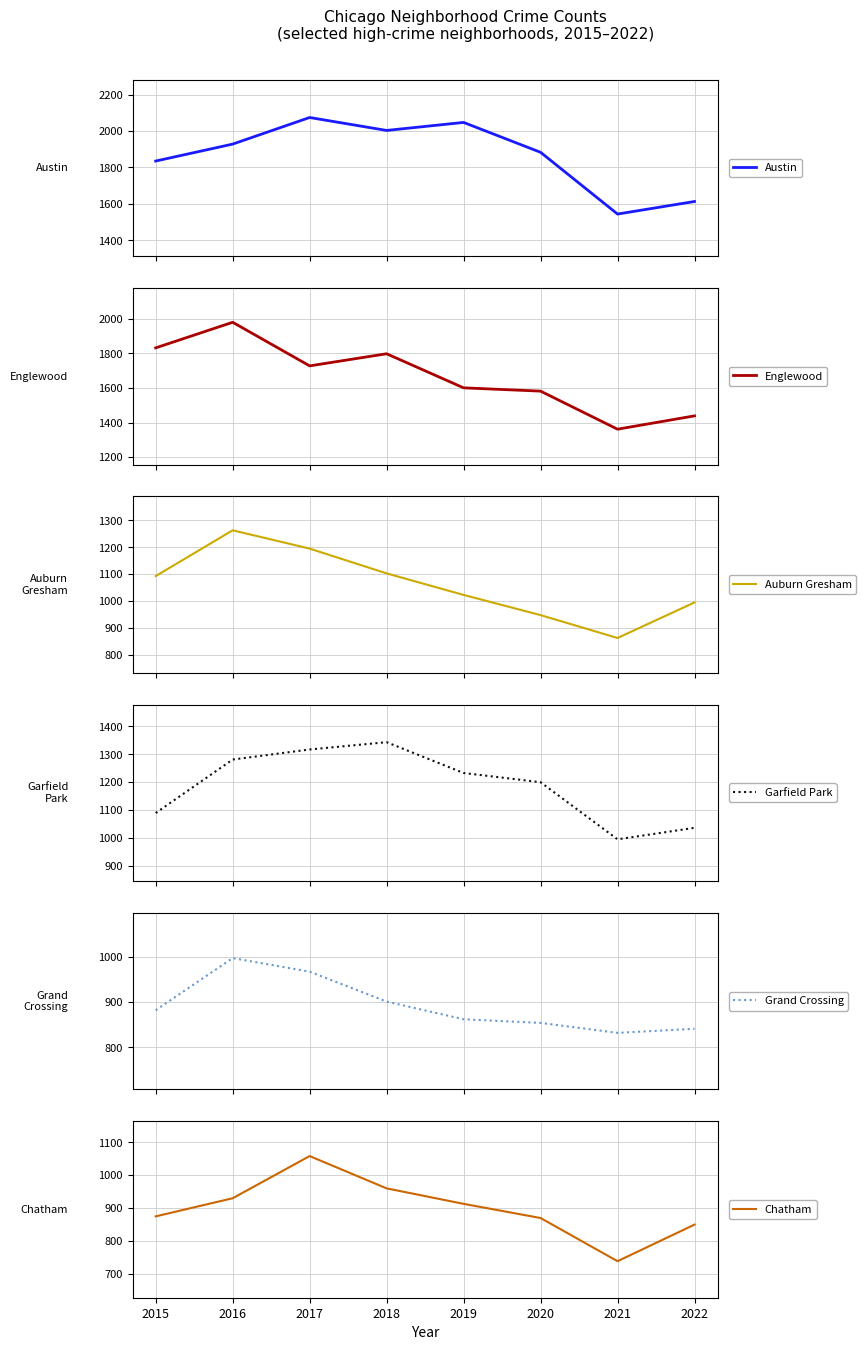

Is this an area chart (filled region under the line)?

No